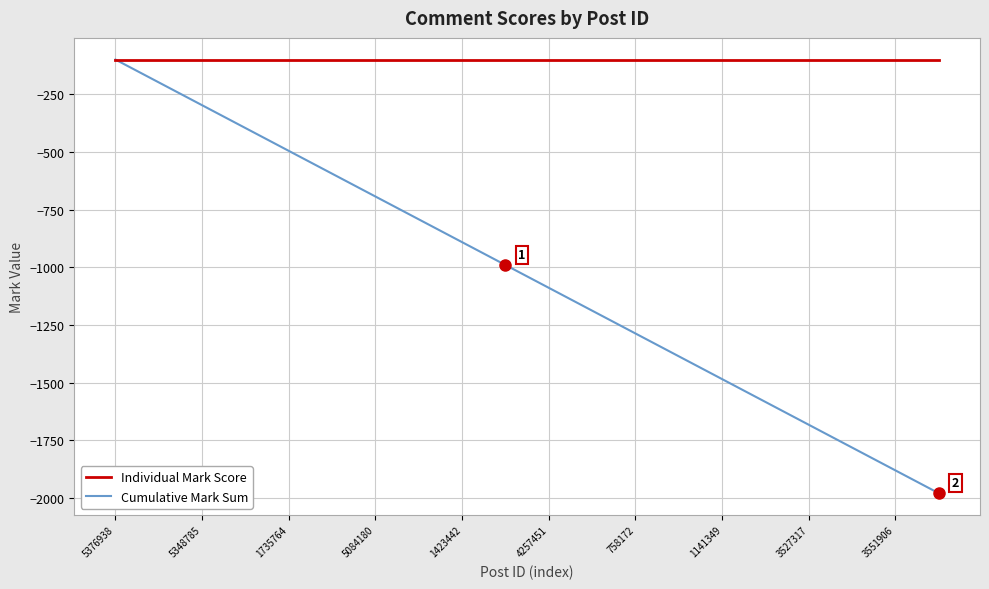

Which series has the largest total across all categories?

Individual Mark Score